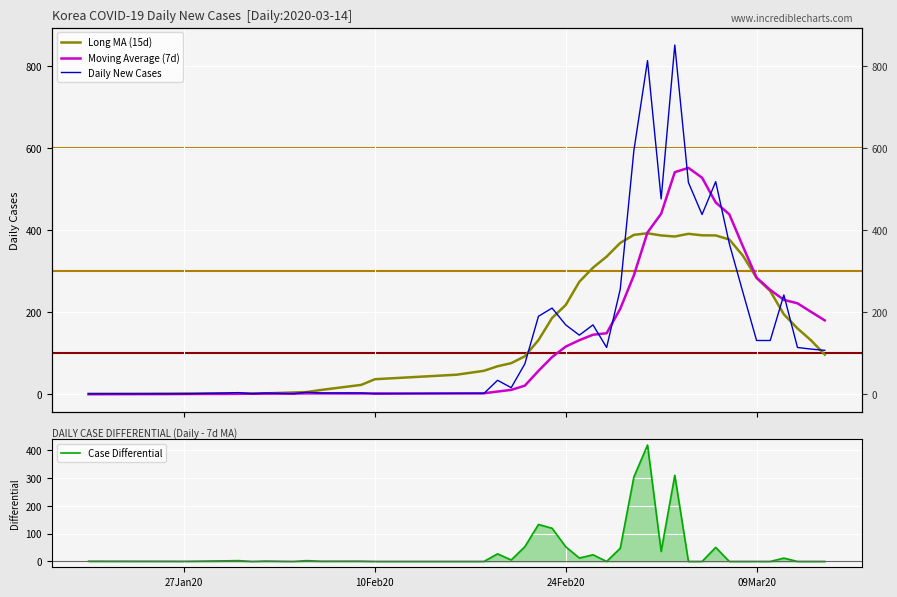

Reading left to right, what are all the values shown in this chart?

Long MA (15d): 1.0	1.1	1.4	1.6	1.8	1.9	2.0	2.1	4.3	5.3	10.2	22.8	36.6	47.6	57.1	68.2	75.7	92.5	131.9	185.9	217.5	274.1	308.4	335.3	368.8	388.3	392.2	386.9	384.4	390.9	387.3	387.0	377.1	337.5	283.3	251.5	194.8	160.4	131.2	96.7
Moving Average (7d): 0.1	0.3	0.4	0.6	0.8	1.1	1.3	1.6	1.7	2.1	2.1	2.0	2.0	2.1	2.3	6.6	10.6	20.9	57.0	90.6	116.1	131.7	145.0	148.7	208.3	289.9	394.4	439.9	541.1	551.6	527.7	467.4	438.4	360.0	284.1	254.3	230.0	221.6	200.7	180.0
Daily New Cases: 1.0	1.0	1.0	1.0	3.0	4.0	1.0	3.0	1.0	5.0	3.0	3.0	1.0	2.0	2.0	34.0	16.0	74.0	190.0	210.0	169.0	144.0	169.0	114.0	256.0	594.0	813.0	476.0	851.0	516.0	438.0	518.0	367.0	248.0	131.0	131.0	242.0	114.0	110.0	107.0
Case Differential: 0.9	0.7	0.6	0.4	2.2	2.9	0.0	1.4	0.0	2.9	0.9	1.0	0.0	0.0	0.0	27.4	5.4	53.1	133.0	119.4	52.9	12.3	24.0	0.0	47.7	304.1	418.6	36.1	309.9	0.0	0.0	50.6	0.0	0.0	0.0	0.0	12.0	0.0	0.0	0.0